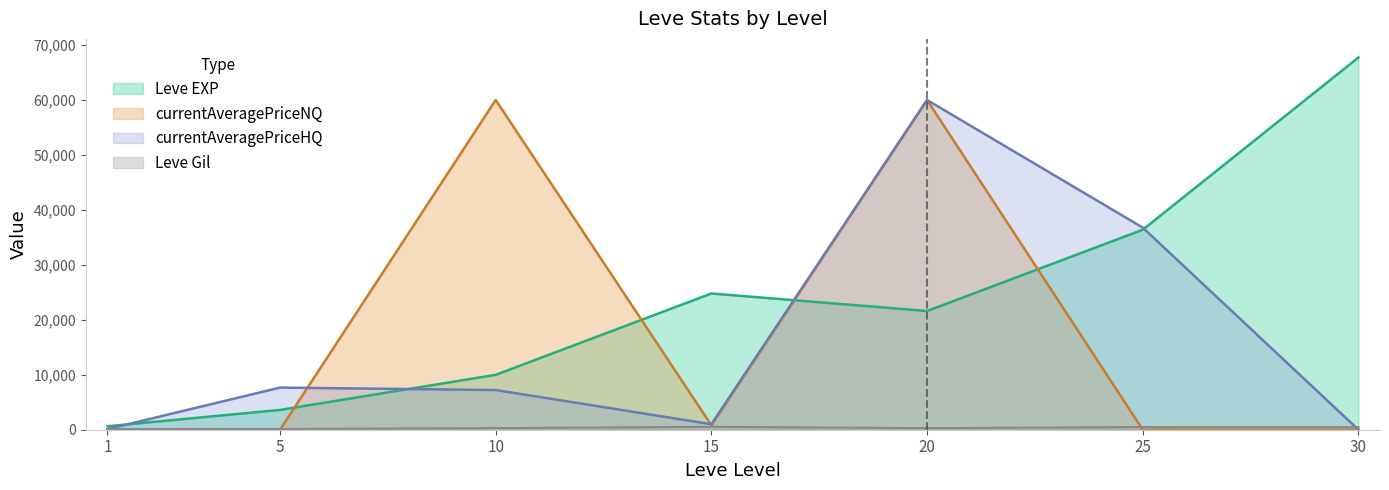

The Leve Gil series shows 180.8 at 15. True or false?

False